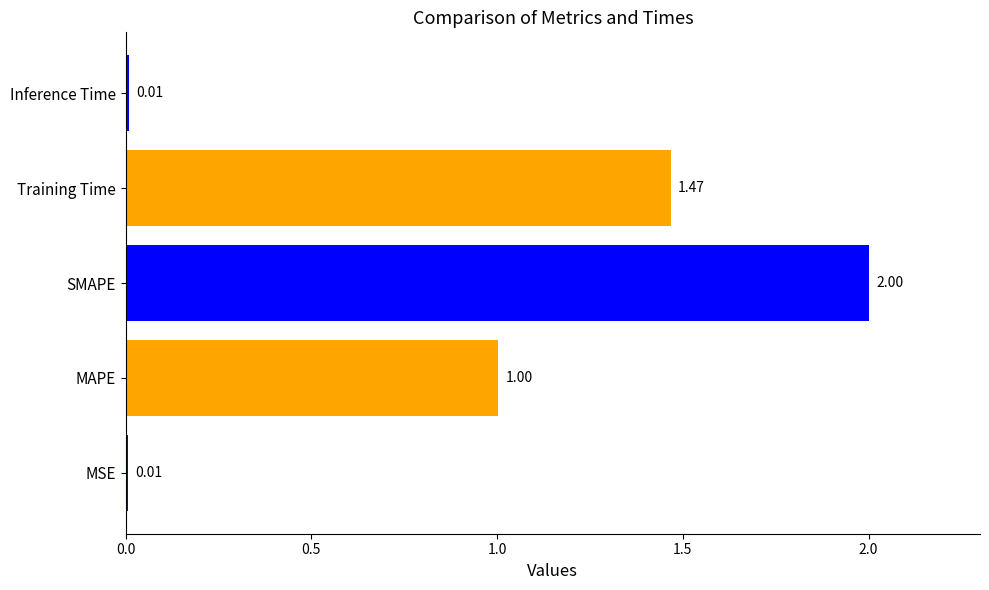

Count the number of data series in this chart.

1